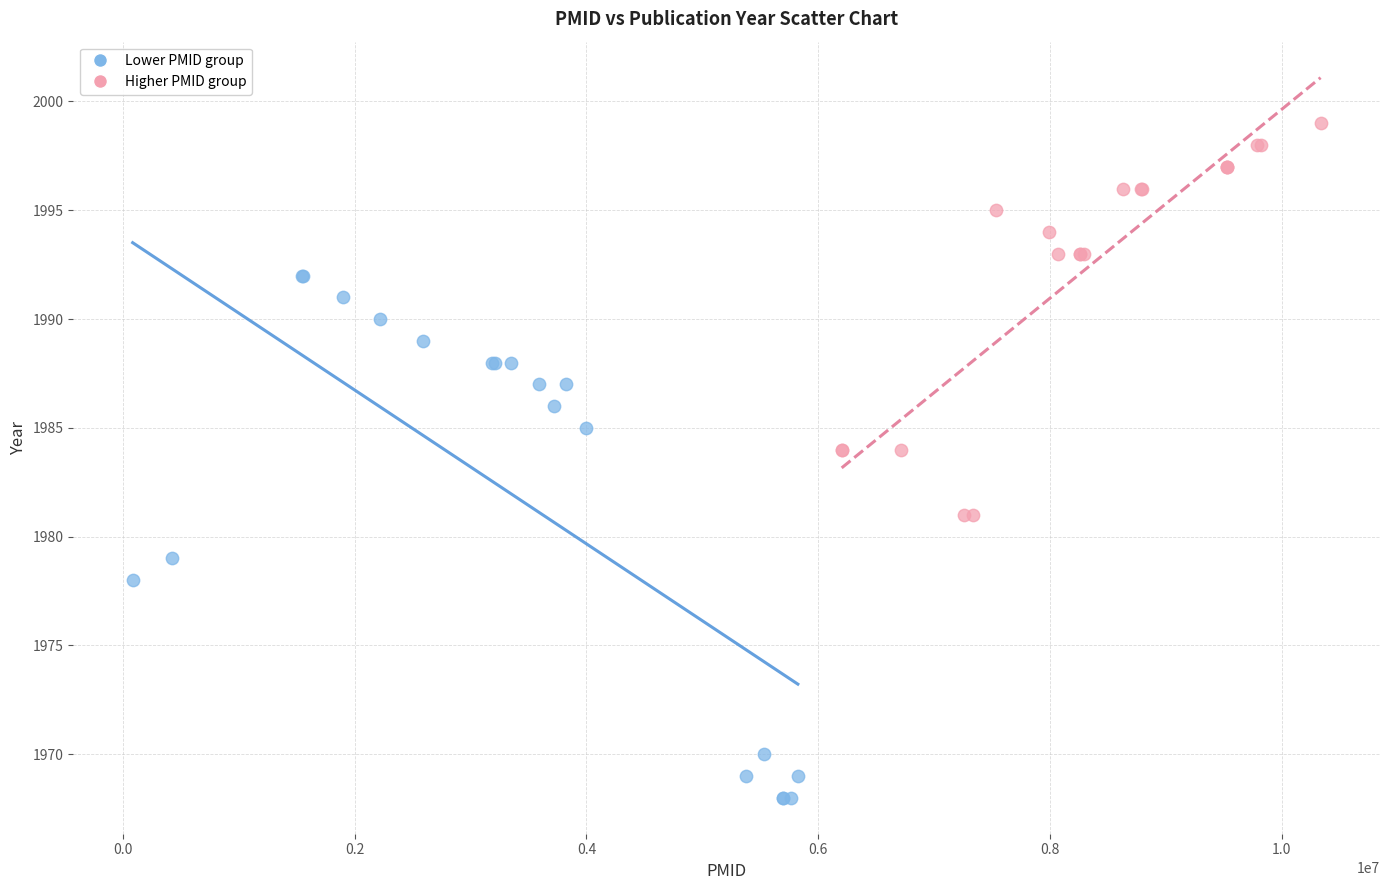

Which series has the widest spread of Y values?

Lower PMID group